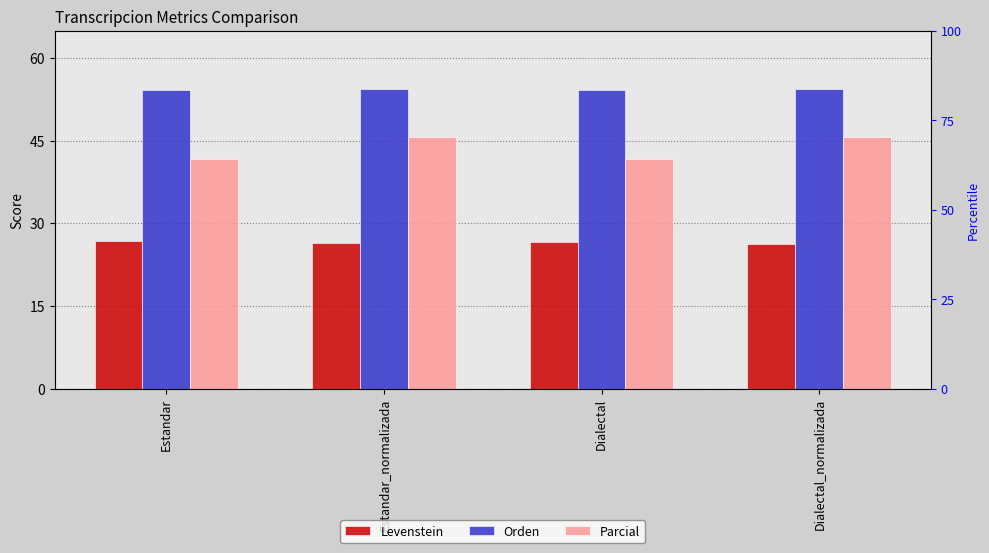

What is the highest value of the Orden series?

54.4